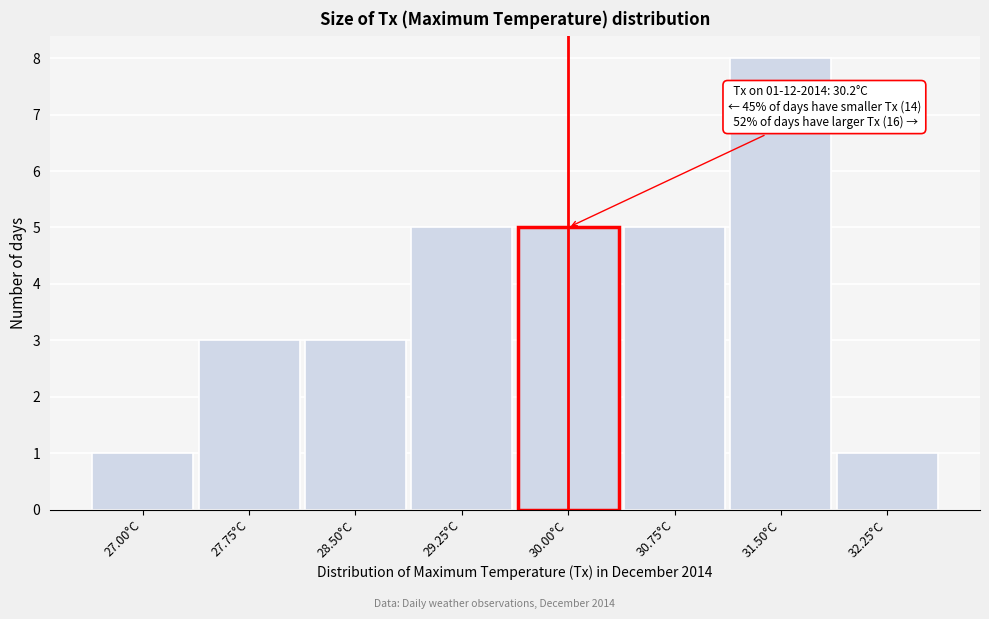

Reading left to right, list all the values displayed in this chart.

1	3	3	5	5	5	8	1